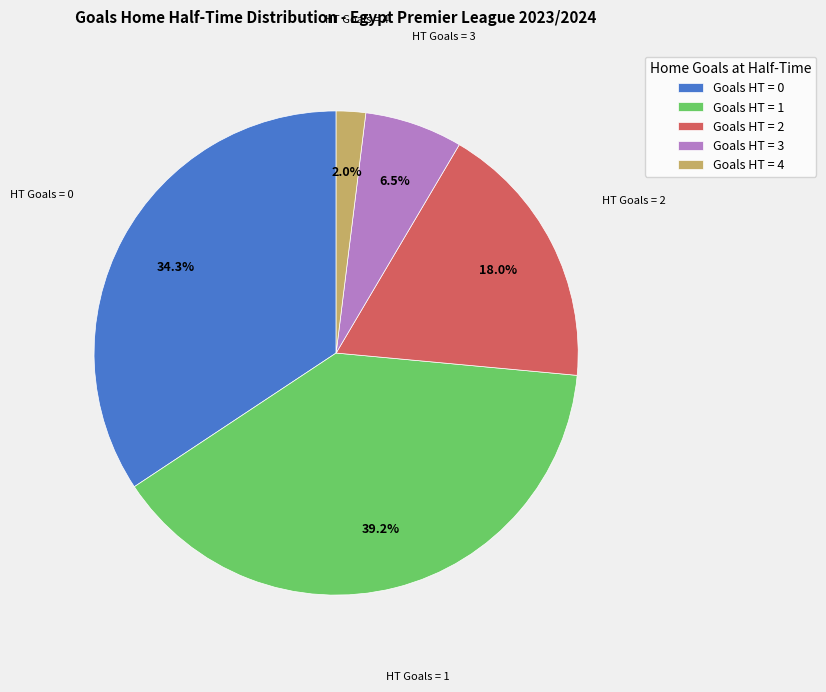

Do Goals HT = 3 and Goals HT = 2 together represent more than half of the pie?

No